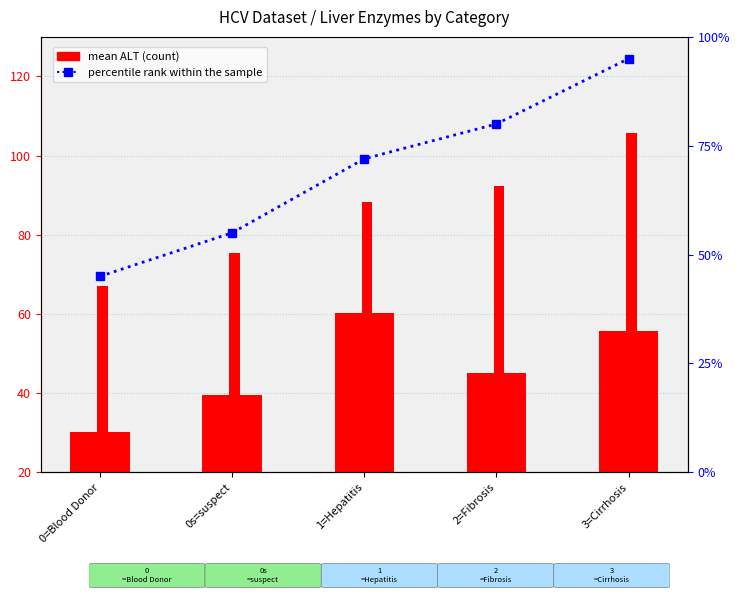

Which category has the lowest value in the percentile rank within the sample series?

0=Blood Donor